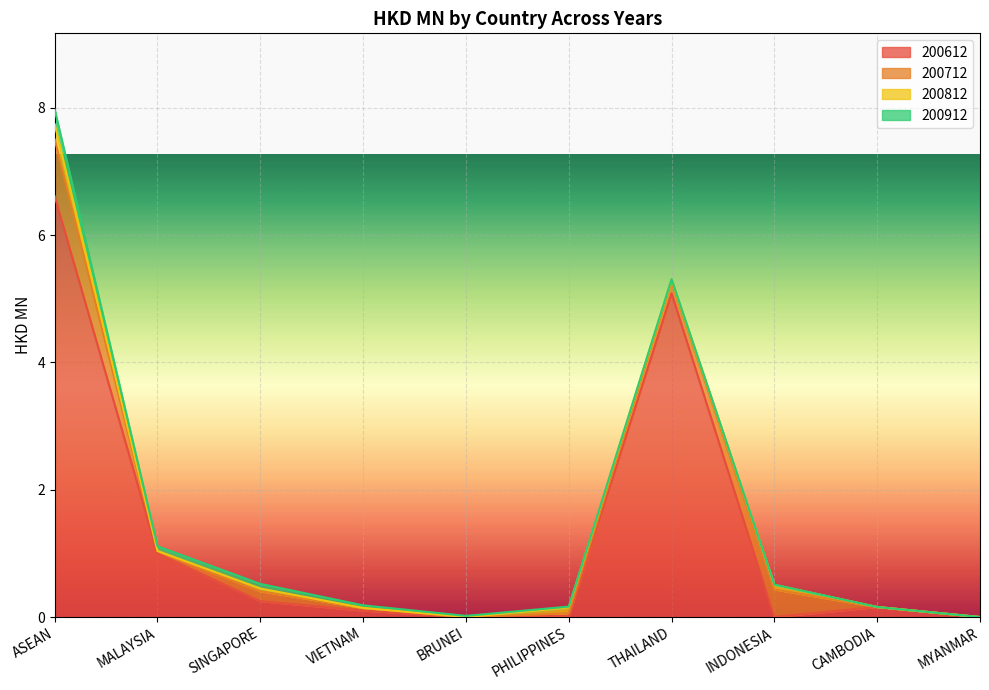

What is the spread (max minus min) of values at INDONESIA?

0.4